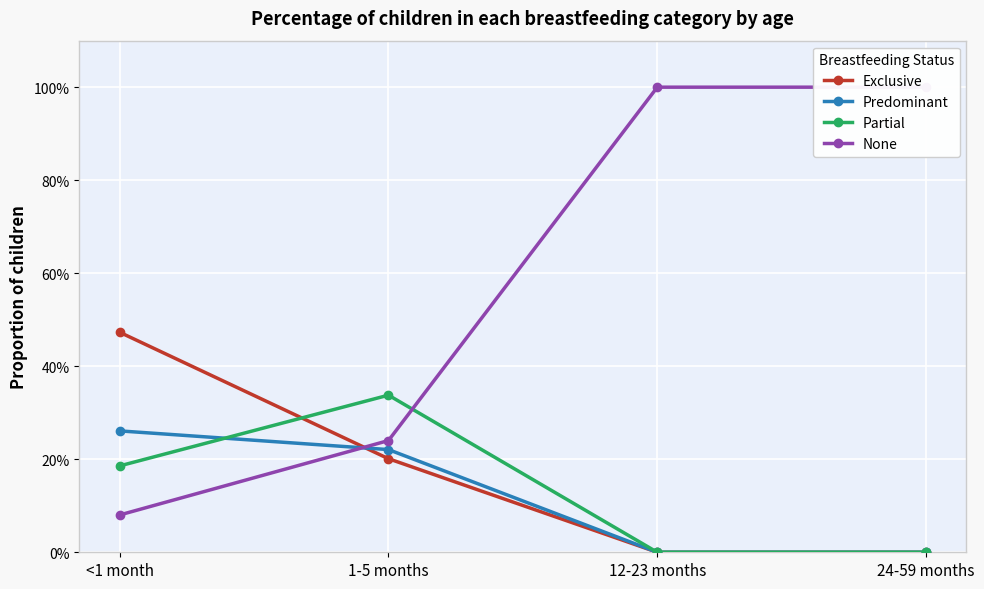

What is the label of the 1st point from the right?

24-59 months